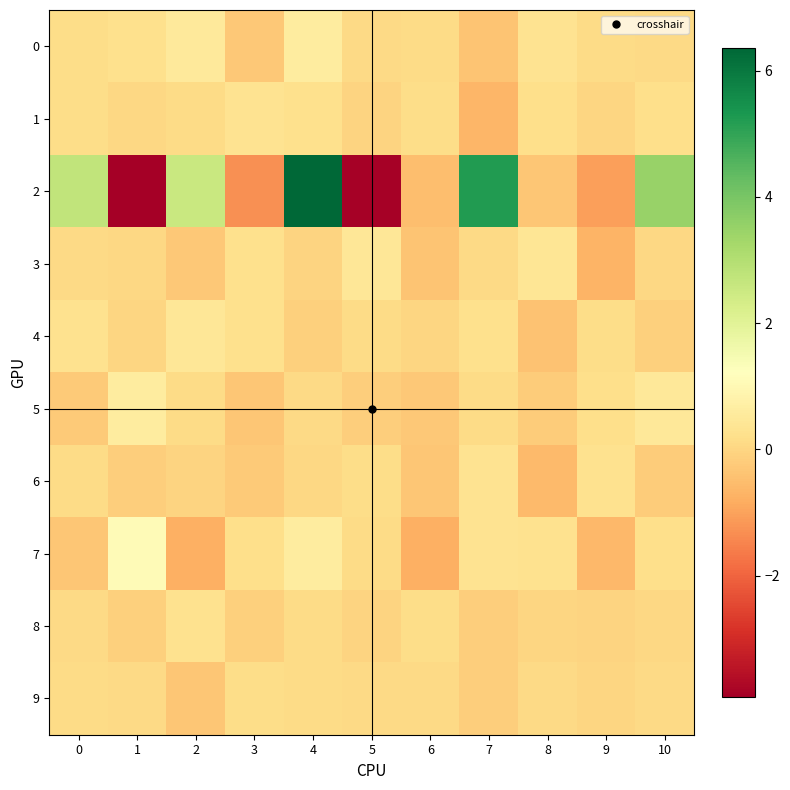

Reading left to right, list all the values displayed in this chart.

0: 0=0.2	1=0.2	2=0.5	3=-0.3	4=0.6	5=0.1	6=0.1	7=-0.4	8=0.3	9=0.1	10=0.1
1: 0=0.2	1=0.0	2=0.1	3=0.3	4=0.2	5=-0.1	6=0.2	7=-0.6	8=0.2	9=0.0	10=0.2
2: 0=2.7	1=-3.9	2=2.5	3=-1.3	4=6.4	5=-3.9	6=-0.5	7=5.2	8=-0.3	9=-1.1	10=3.5
3: 0=0.1	1=0.1	2=-0.3	3=0.2	4=-0.1	5=0.5	6=-0.4	7=0.1	8=0.4	9=-0.7	10=0.0
4: 0=0.3	1=0.0	2=0.4	3=0.2	4=-0.1	5=0.1	6=-0.0	7=0.2	8=-0.4	9=0.1	10=-0.1
5: 0=-0.3	1=0.6	2=0.1	3=-0.3	4=0.1	5=-0.2	6=-0.3	7=0.1	8=-0.2	9=0.2	10=0.5
6: 0=0.1	1=-0.1	2=-0.0	3=-0.2	4=0.0	5=0.1	6=-0.3	7=0.3	8=-0.5	9=0.3	10=-0.2
7: 0=-0.3	1=1.1	2=-0.8	3=0.2	4=0.6	5=0.1	6=-0.8	7=0.3	8=0.3	9=-0.6	10=0.2
8: 0=0.1	1=-0.1	2=0.3	3=-0.1	4=0.1	5=-0.0	6=0.2	7=-0.2	8=0.0	9=-0.0	10=0.1
9: 0=0.1	1=0.1	2=-0.3	3=0.2	4=0.1	5=0.1	6=0.1	7=-0.2	8=0.1	9=0.0	10=0.1